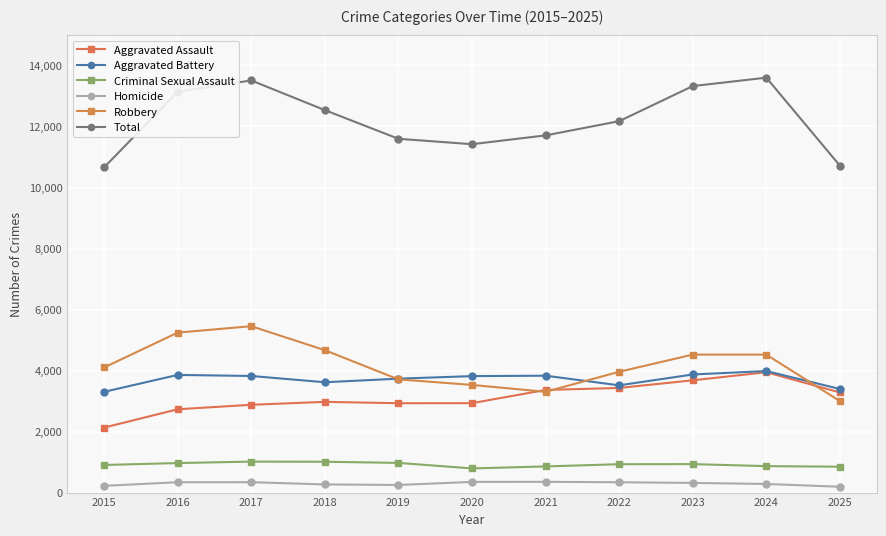

Which category has the lowest value in the Aggravated Battery series?

2015